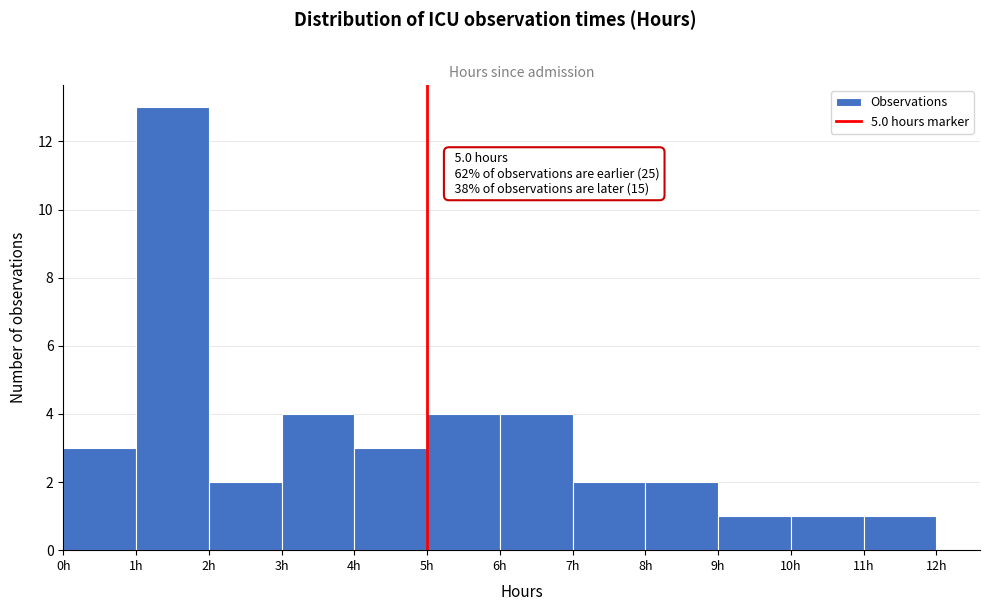

Over which range of the x-axis is the bar tallest?

1 to 2